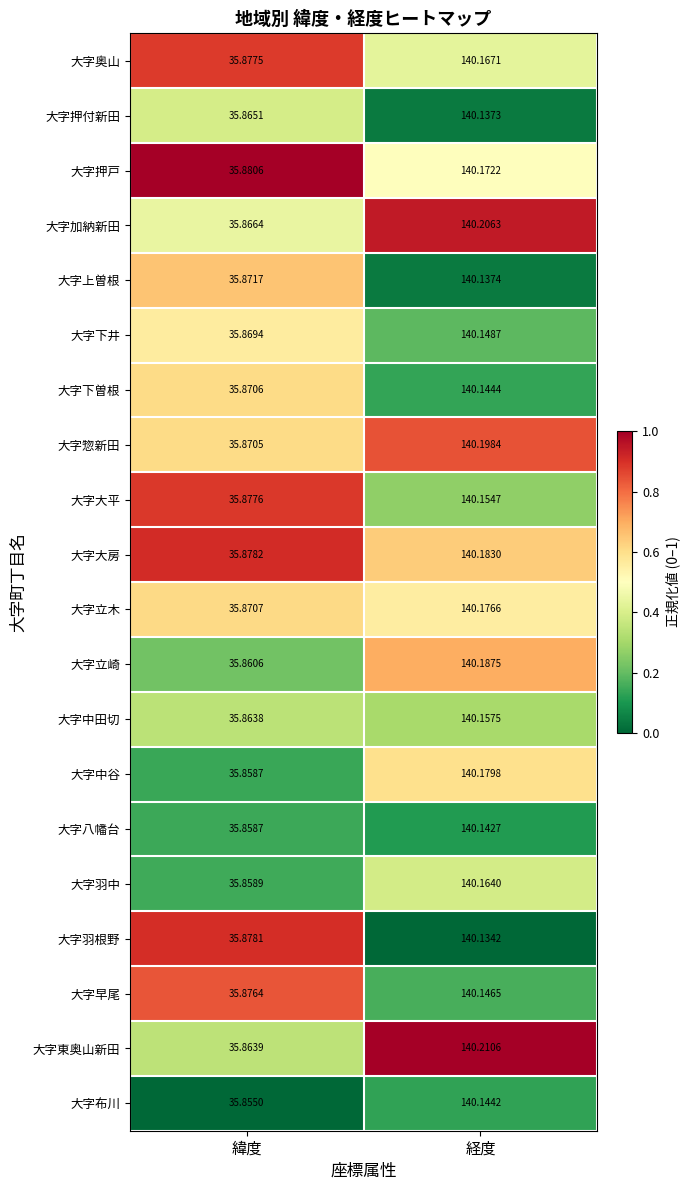

Count the number of categories in the chart.

2